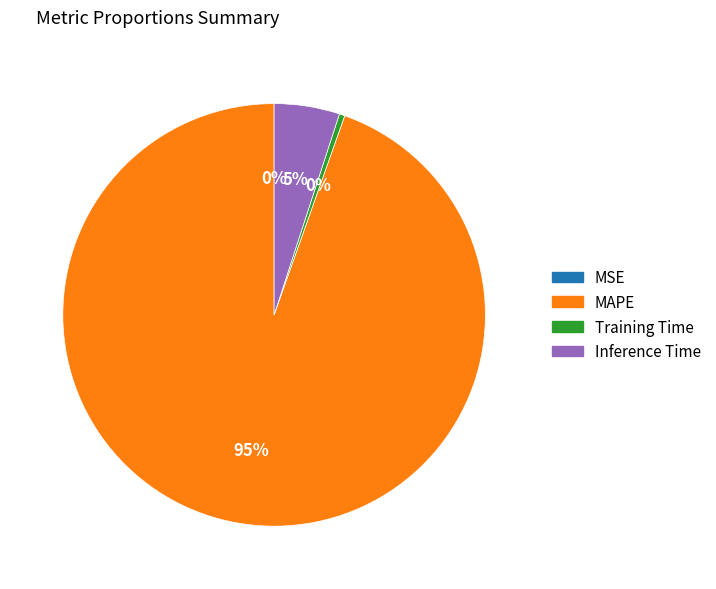

What is the largest slice in the pie chart?

MAPE